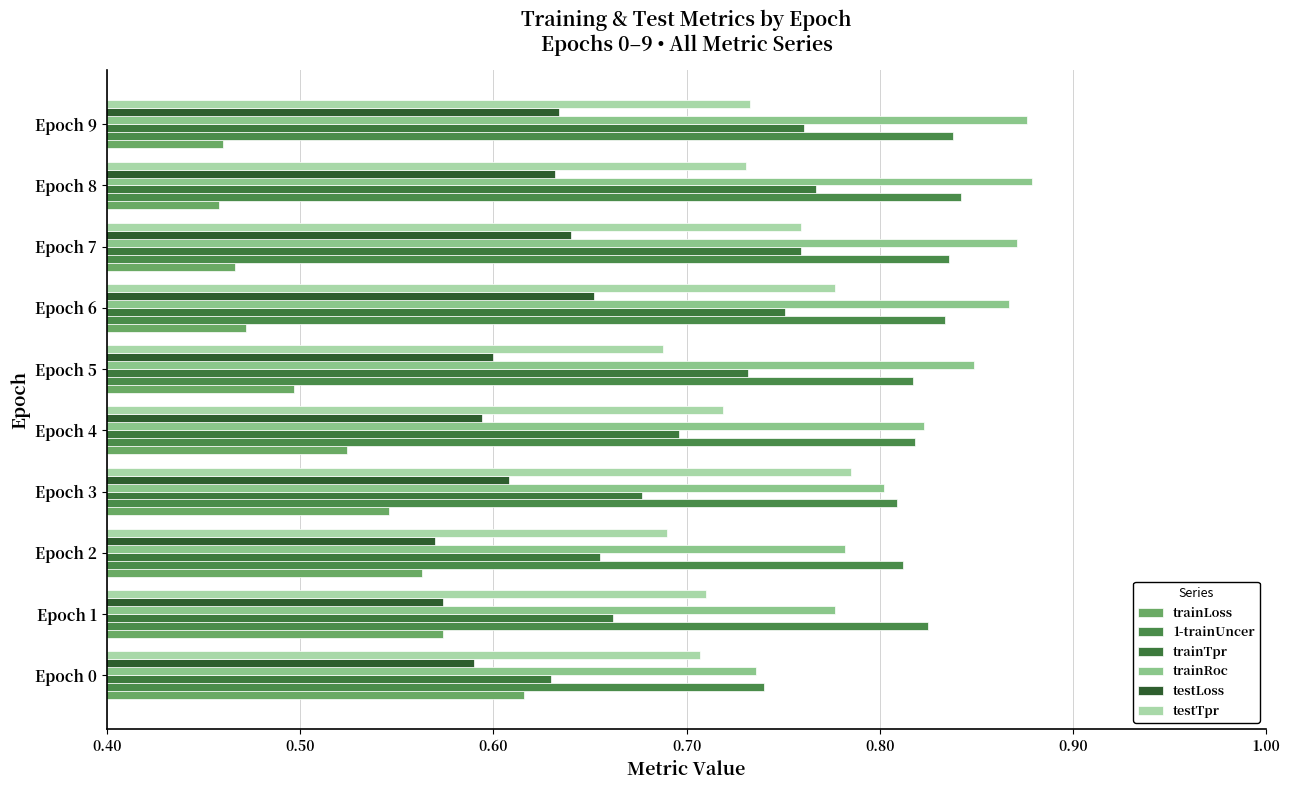

How many distinct data groups are displayed?

6